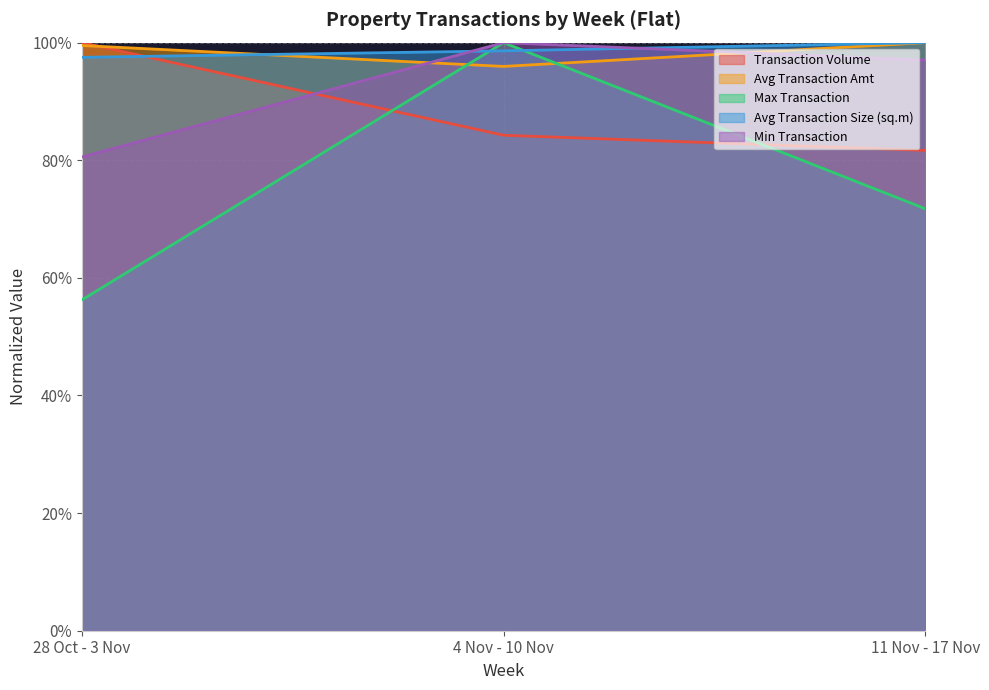

Where is Avg Transaction Amt nearest to the value 0?

4 Nov - 10 Nov